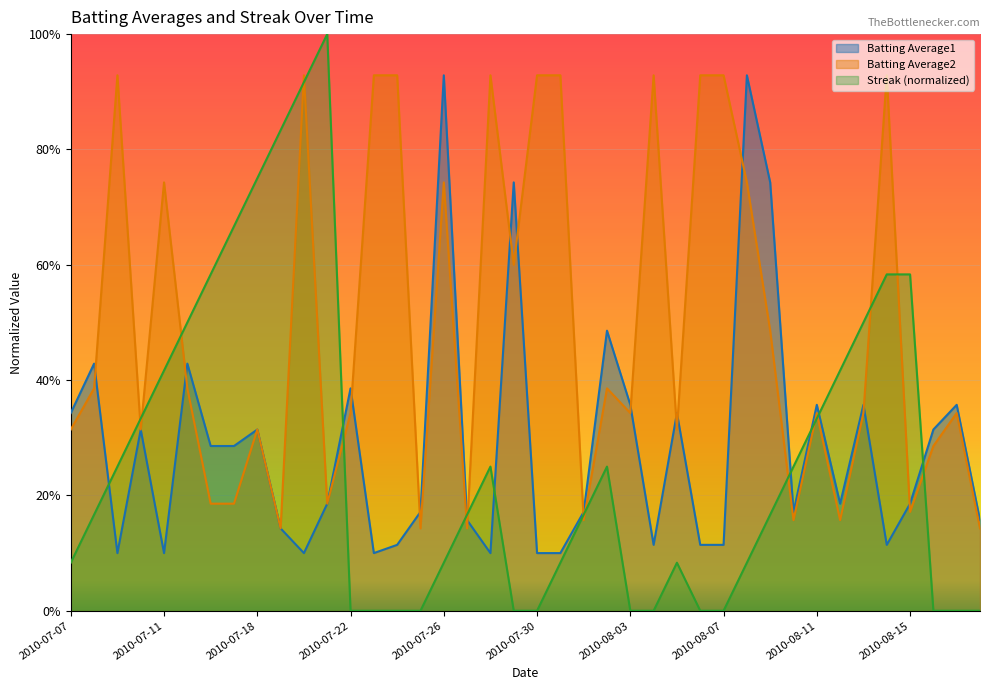

Where do Batting Average2 and Streak first cross each other?

2010-07-09 and 2010-07-10